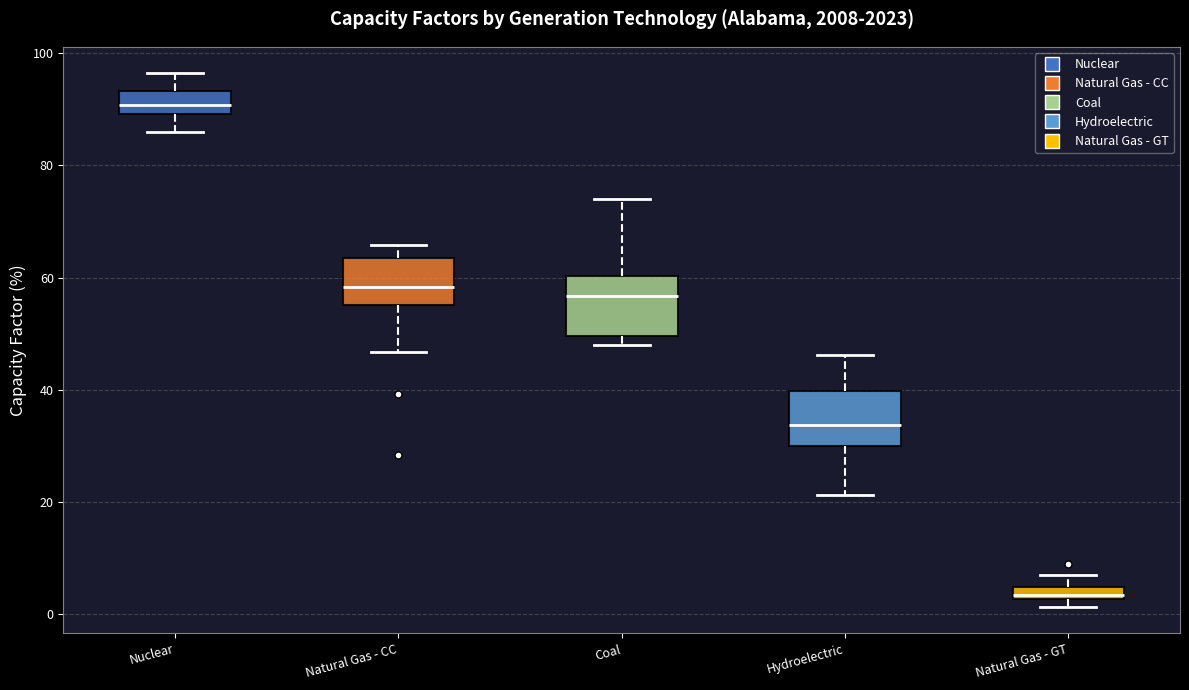

Which box's median line is the lowest?

Natural Gas - GT